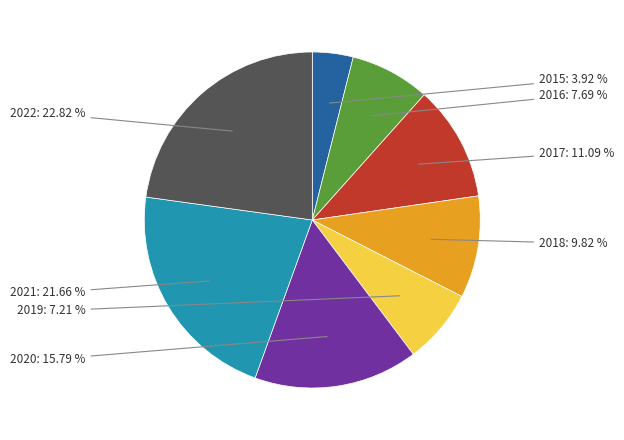

Is there any slice that represents more than half of the pie?

No